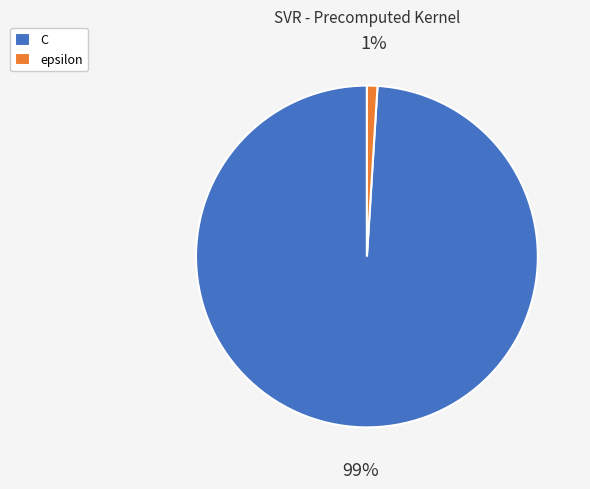

Count the number of slices in the pie.

2